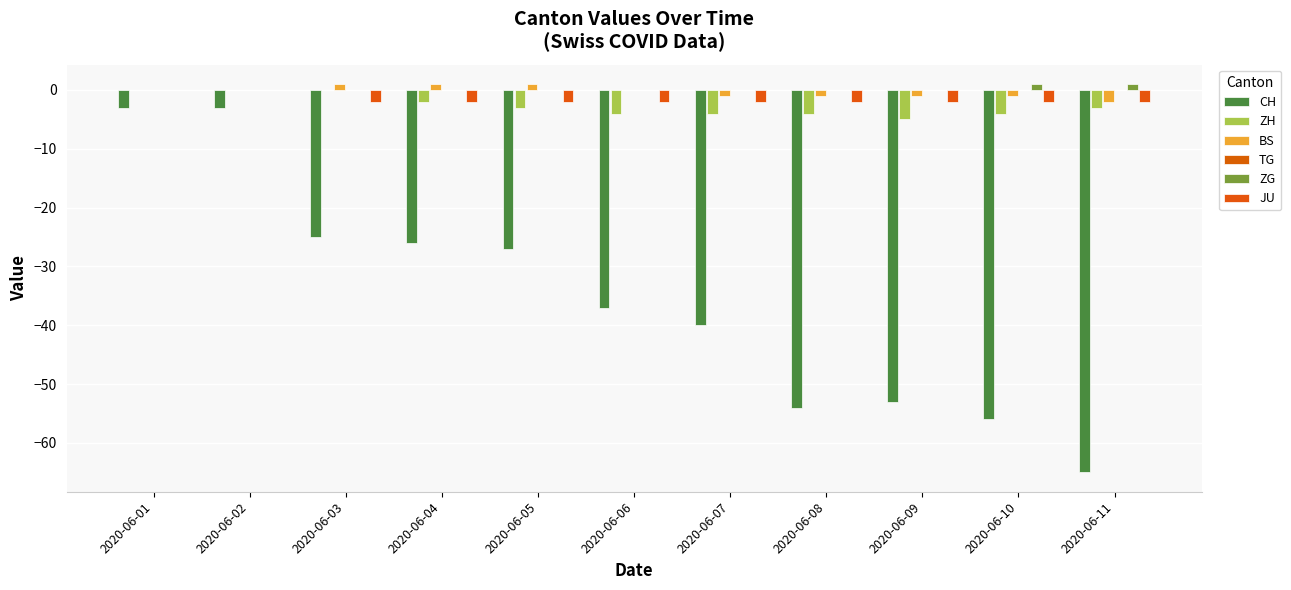

At which category does the chart reach its peak across all series?

2020-06-03